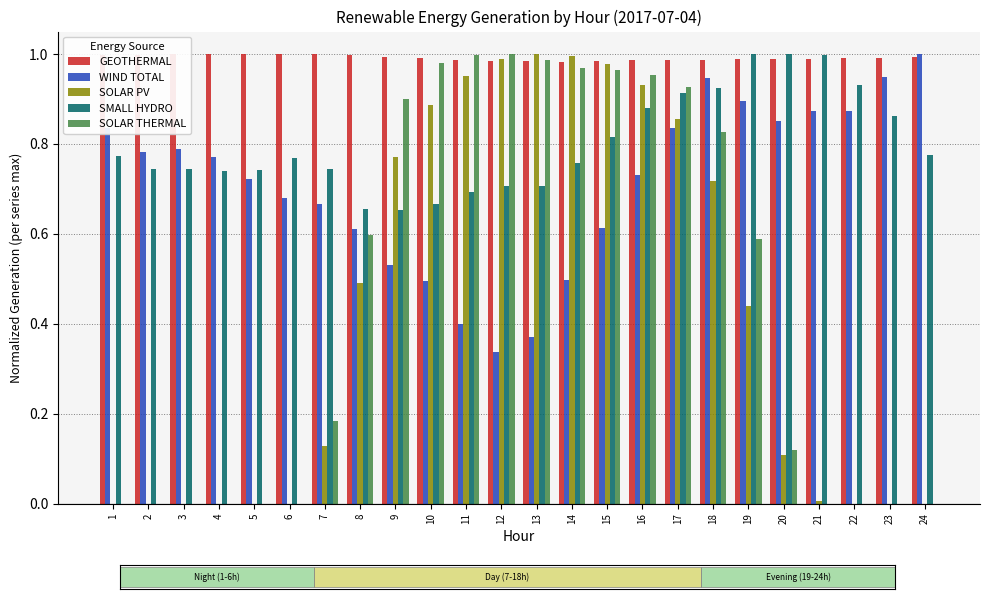

Reading right to left, list all the values displayed in this chart.

GEOTHERMAL: 1.0	1.0	1.0	1.0	1.0	1.0	1.0	1.0	1.0	1.0	1.0	1.0	1.0	1.0	1.0	1.0	1.0	1.0	1.0	1.0	1.0	1.0	1.0	1.0
WIND TOTAL: 1.0	0.9	0.9	0.9	0.9	0.9	0.9	0.8	0.7	0.6	0.5	0.4	0.3	0.4	0.5	0.5	0.6	0.7	0.7	0.7	0.8	0.8	0.8	0.8
SOLAR PV: 0.0	0.0	0.0	0.0	0.1	0.4	0.7	0.9	0.9	1.0	1.0	1.0	1.0	1.0	0.9	0.8	0.5	0.1	0.0	0.0	0.0	0.0	0.0	0.0
SMALL HYDRO: 0.8	0.9	0.9	1.0	1.0	1.0	0.9	0.9	0.9	0.8	0.8	0.7	0.7	0.7	0.7	0.7	0.7	0.7	0.8	0.7	0.7	0.7	0.7	0.8
SOLAR THERMAL: 0.0	0.0	0.0	0.0	0.1	0.6	0.8	0.9	1.0	1.0	1.0	1.0	1.0	1.0	1.0	0.9	0.6	0.2	0.0	0.0	0.0	0.0	0.0	0.0